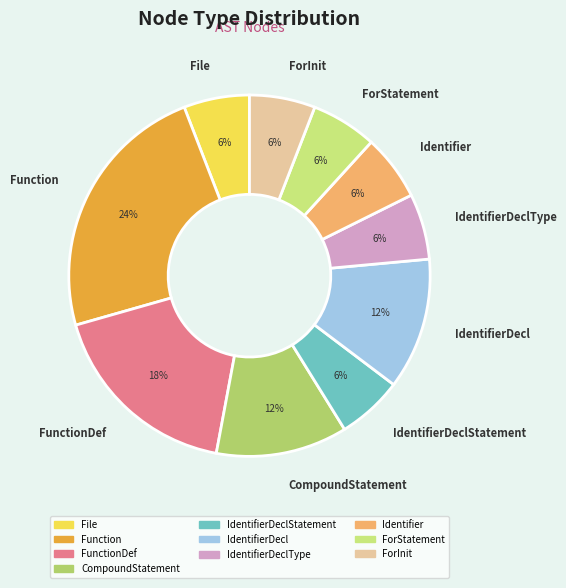

To the nearest percent, what percentage of the pie is IdentifierDeclType?

6%